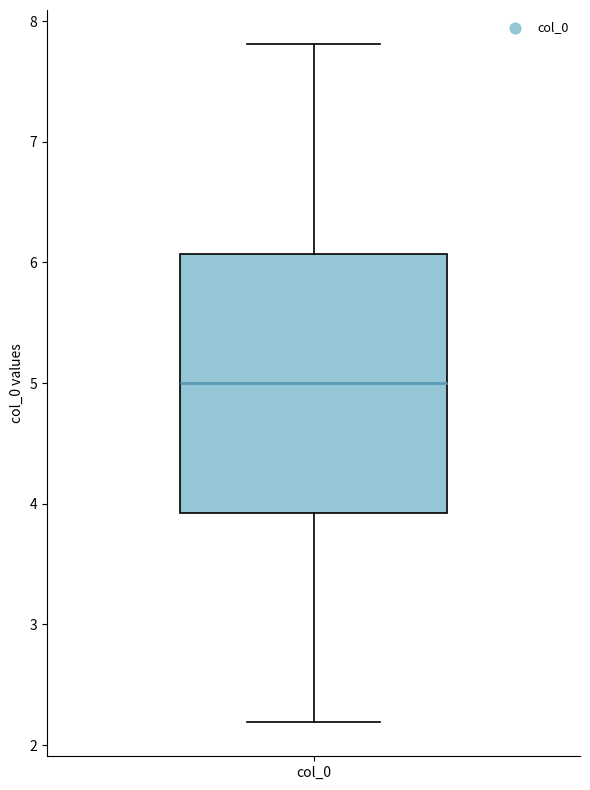

Transcribe this box plot: give where the median line is, the range the box spans, and where the two whiskers end, as read against the y-axis. The values are not printed on the chart, so give them approximately, as read against the axis.

median 5.0, box 3.9 to 6.1, whiskers 2.2 to 7.8